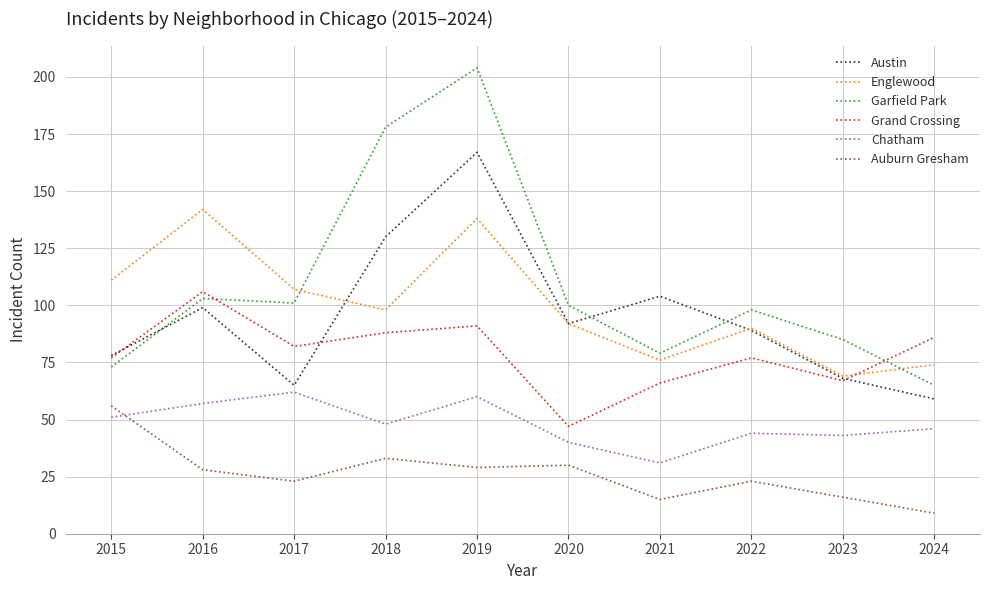

Is the value of Austin at 2019 greater than the value of Auburn Gresham at 2022?

Yes